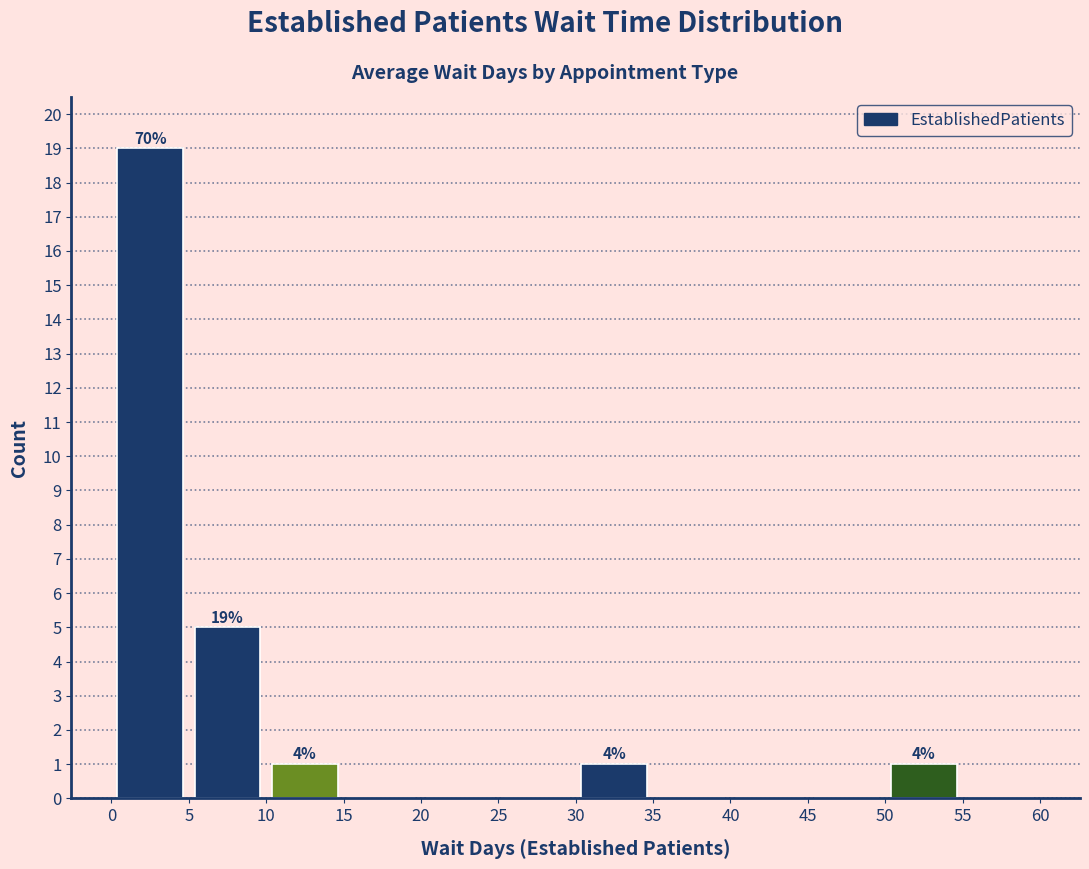

Which range on the x-axis has the tallest bar?

0 to 5